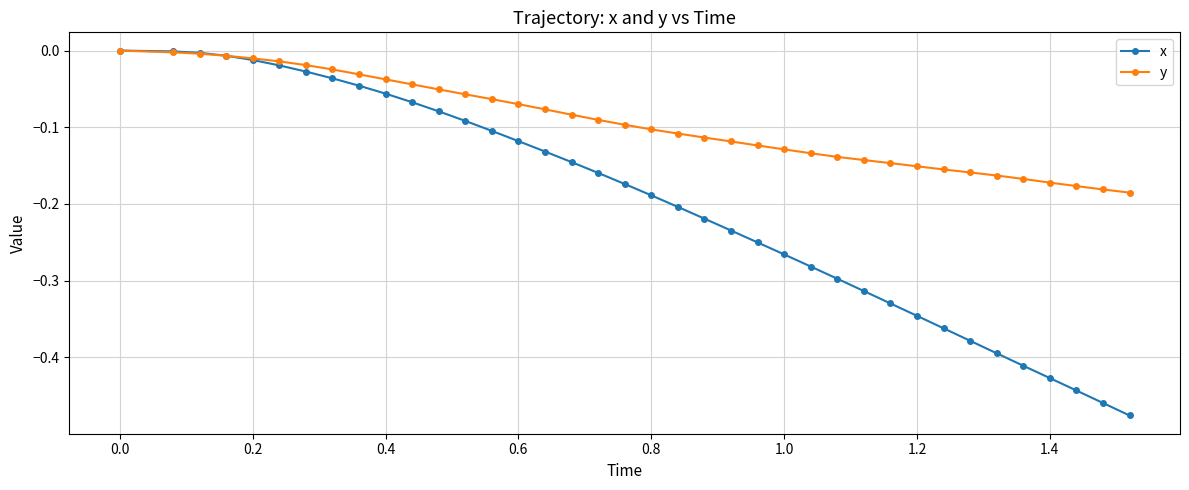

Which series has the largest range (max minus min)?

x